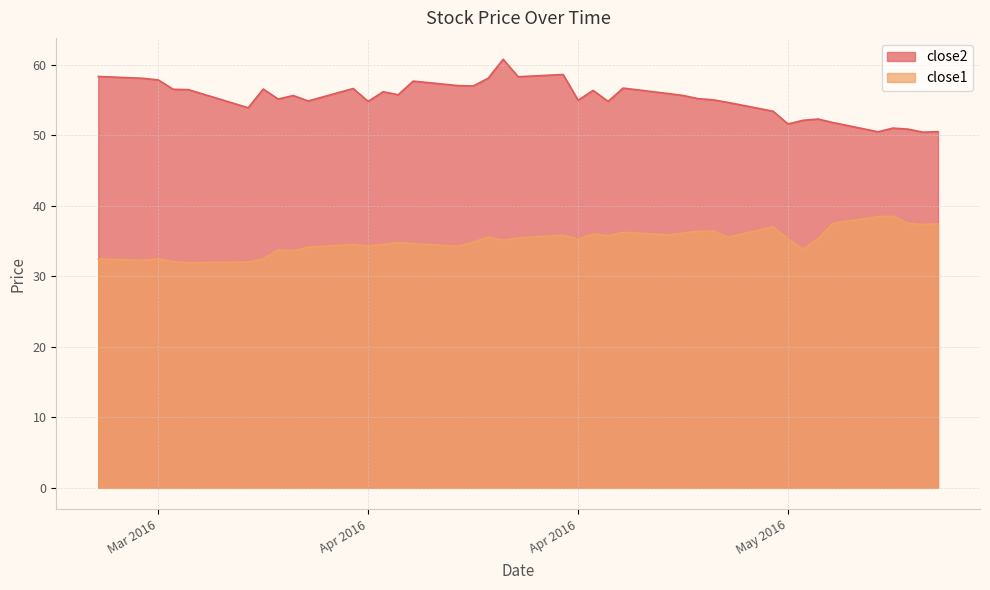

Which series has the largest total across all categories?

close2